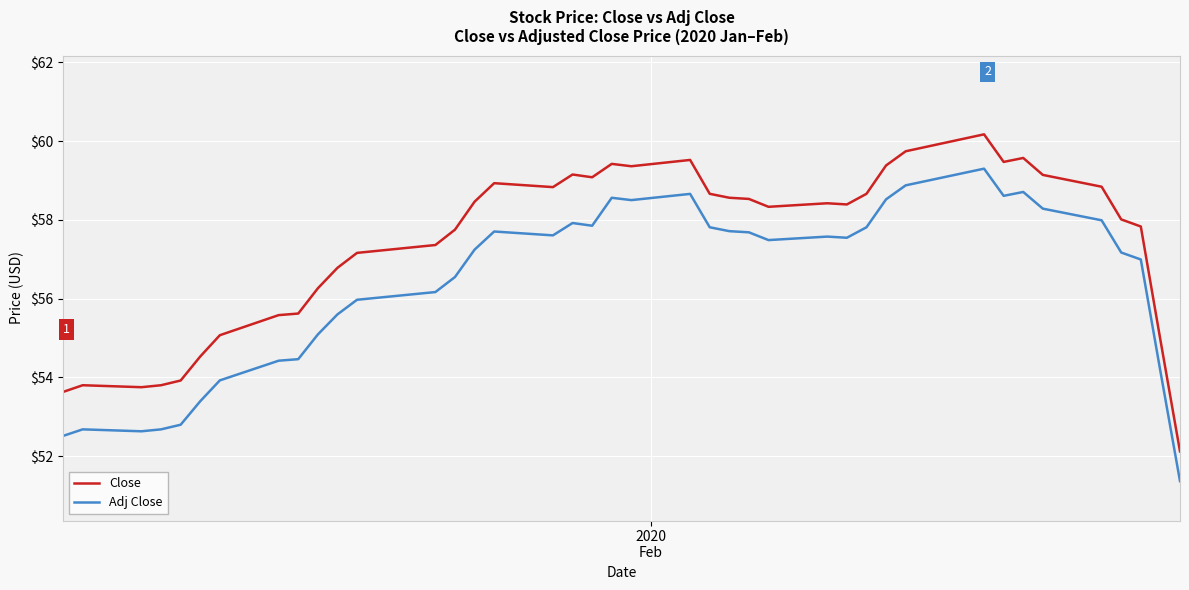

List the series in order of their peak value, lowest first.

Adj Close, Close